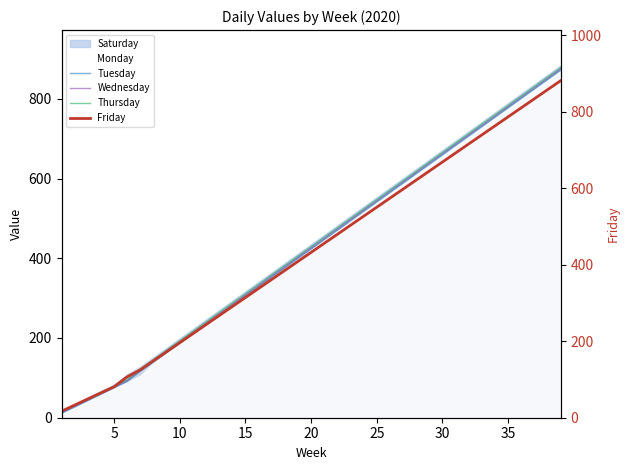

What is the difference between the maximum and minimum values in the Thursday series?

863.0